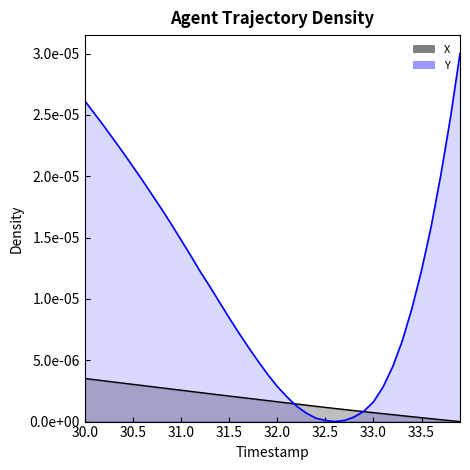

At how many categories does at least one series exceed 0?

40